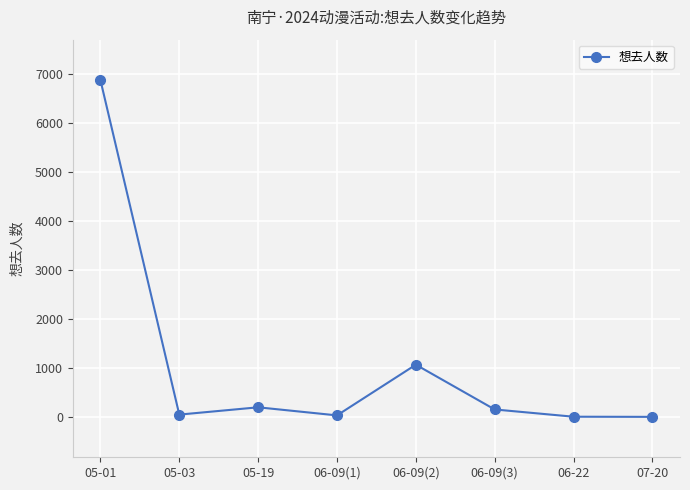

At which label is the value closest to 3439?

06-09(2)